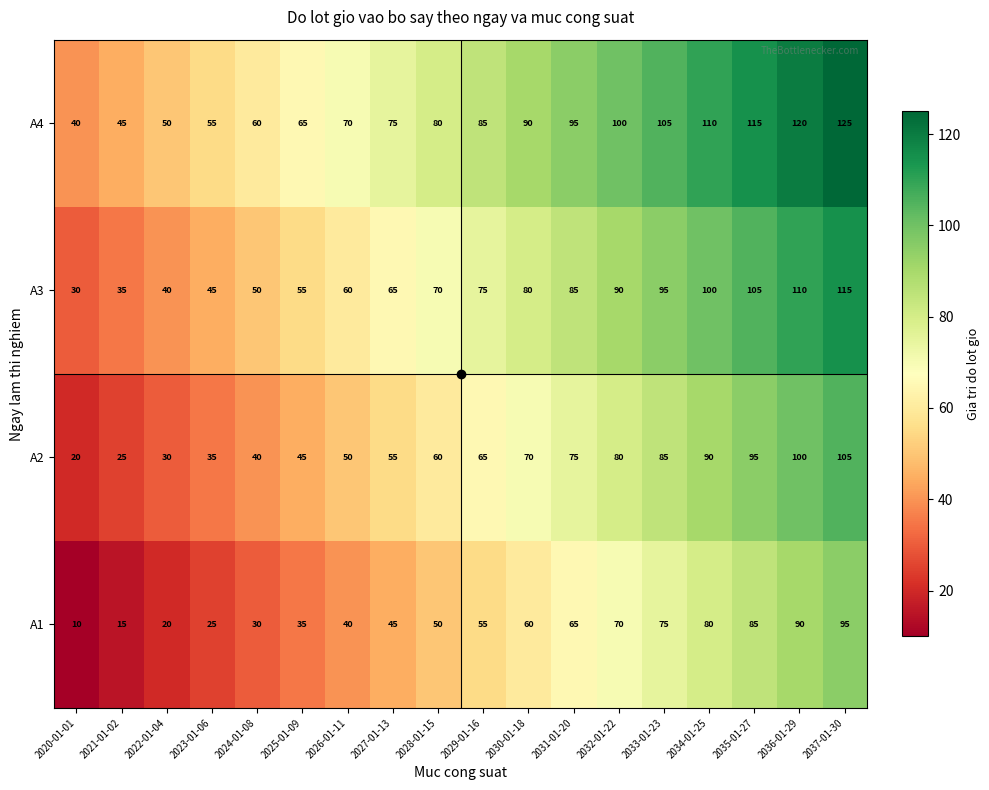

What is the difference between the A1 values at 2022-01-04 and 2023-01-06?

5